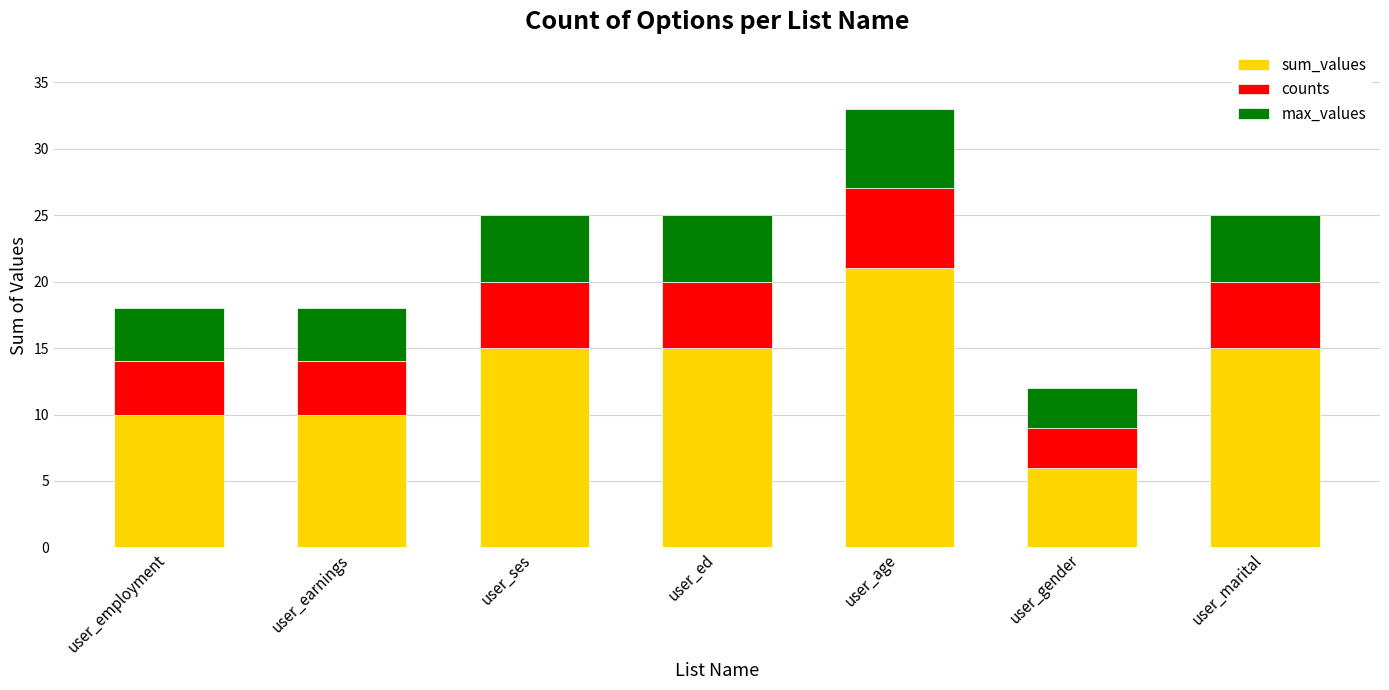

The sum_values series shows 10 at user_earnings. True or false?

True